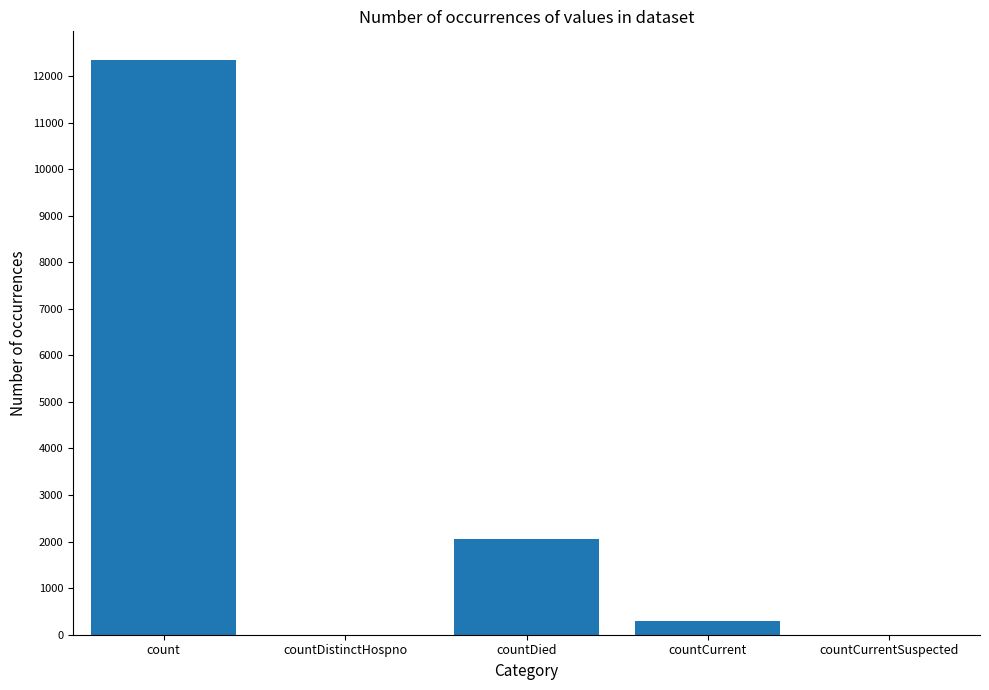

What is the change in value from countDied to countCurrent?

-1767